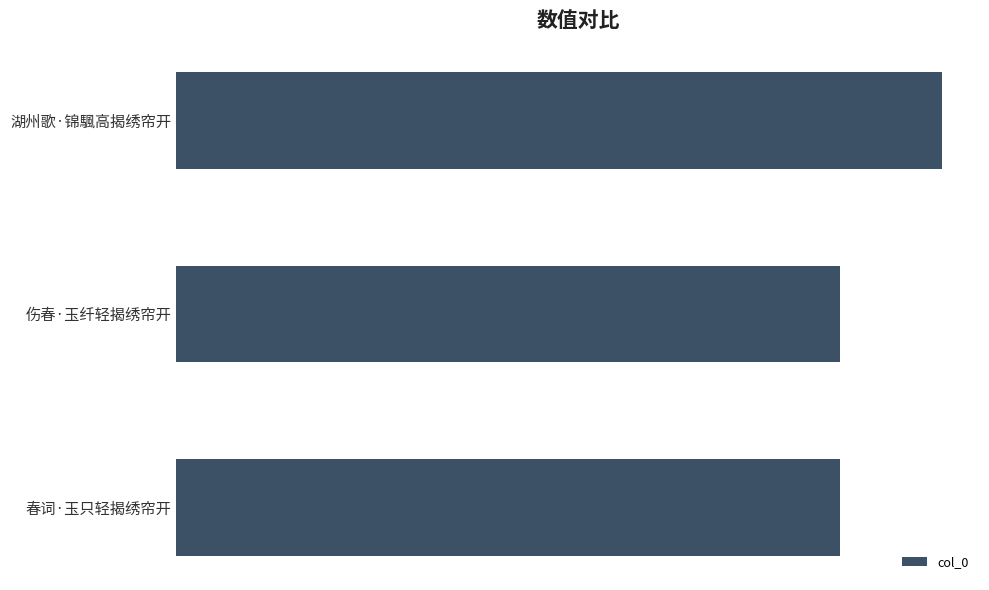

Does the chart contain stacked bars?

No